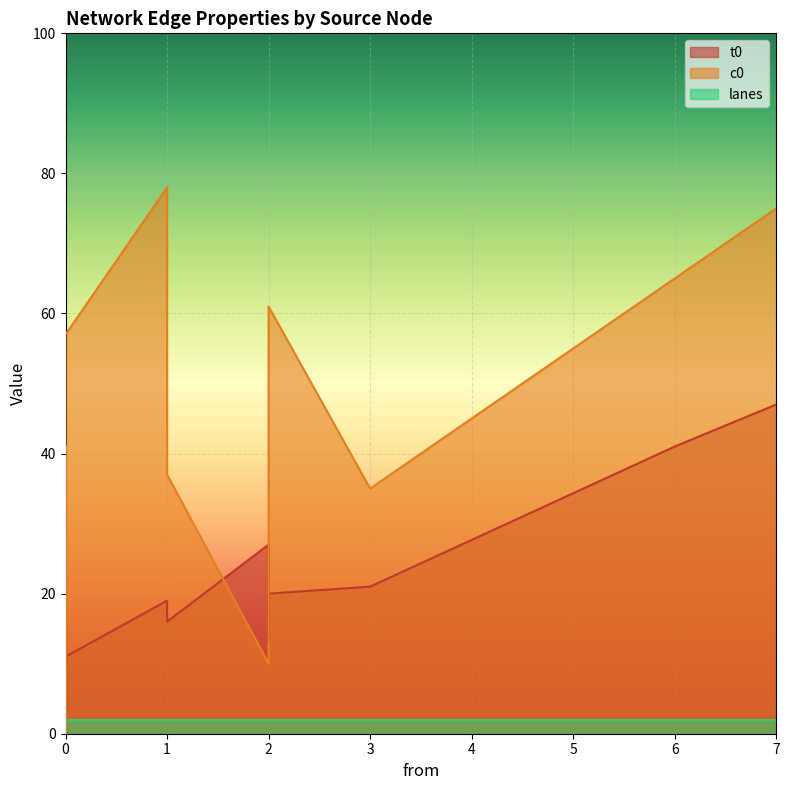

After their last crossing, which series has the higher values: c0 or t0?

c0